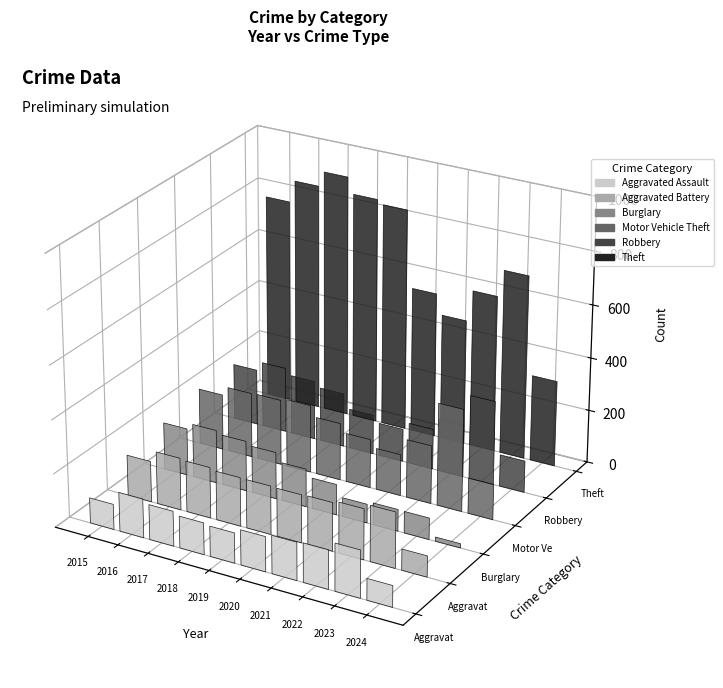

Is the value of Theft at 2024 greater than the value of Robbery at 2015?

Yes